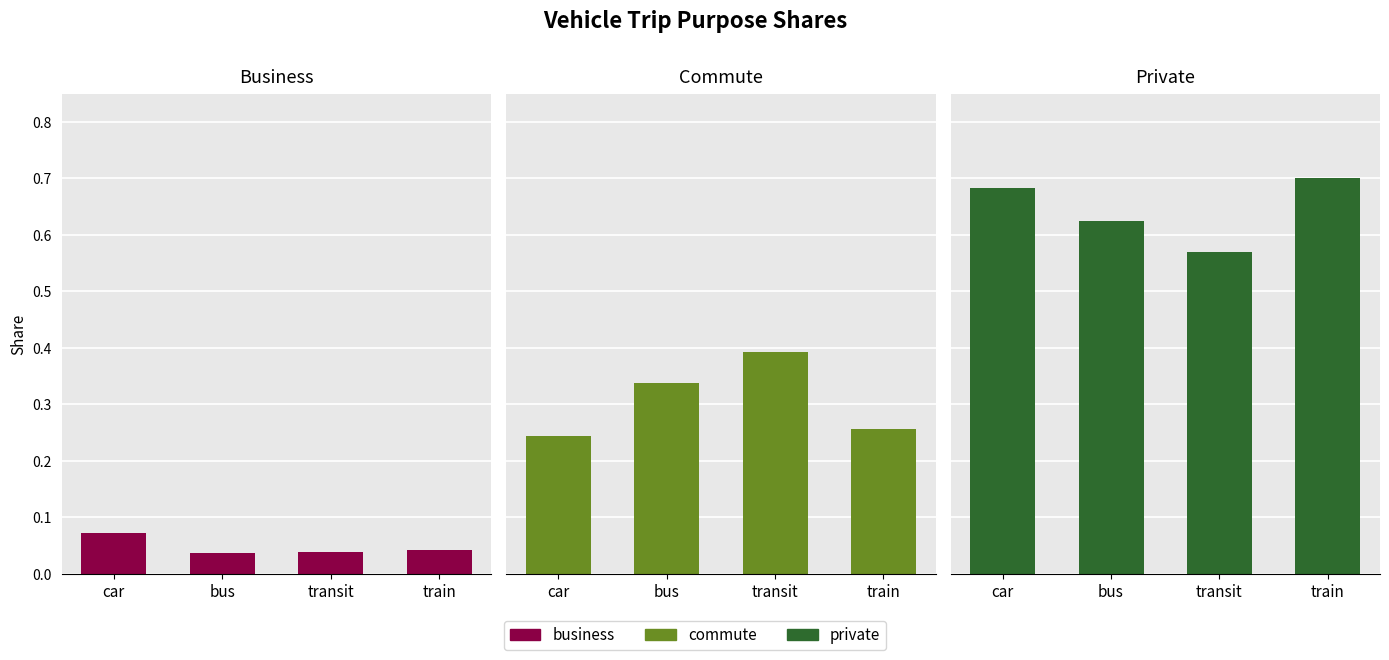

What is the lowest value of the commute series?

0.2